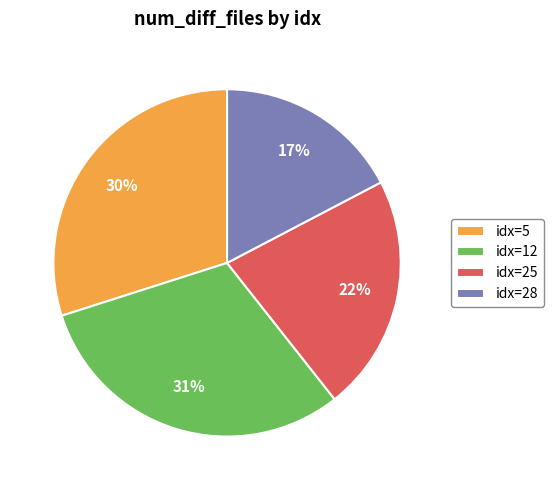

Is it true that idx=5 is 23% of the pie?

False